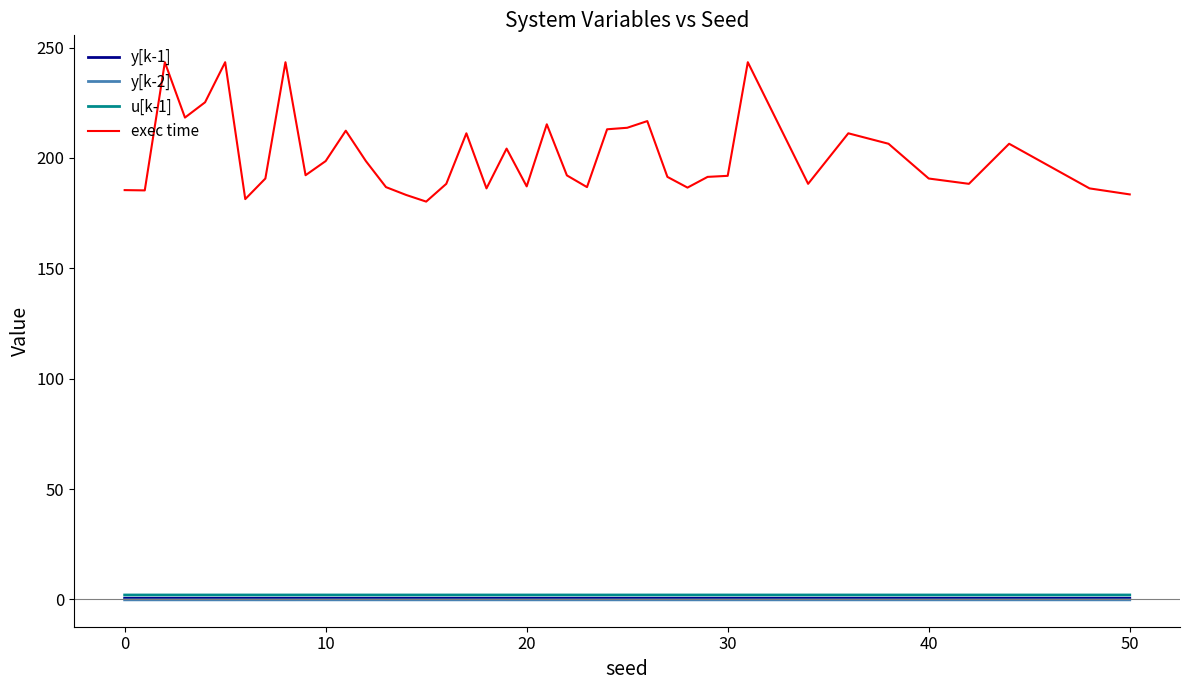

Which series has the largest total across all categories?

exec time